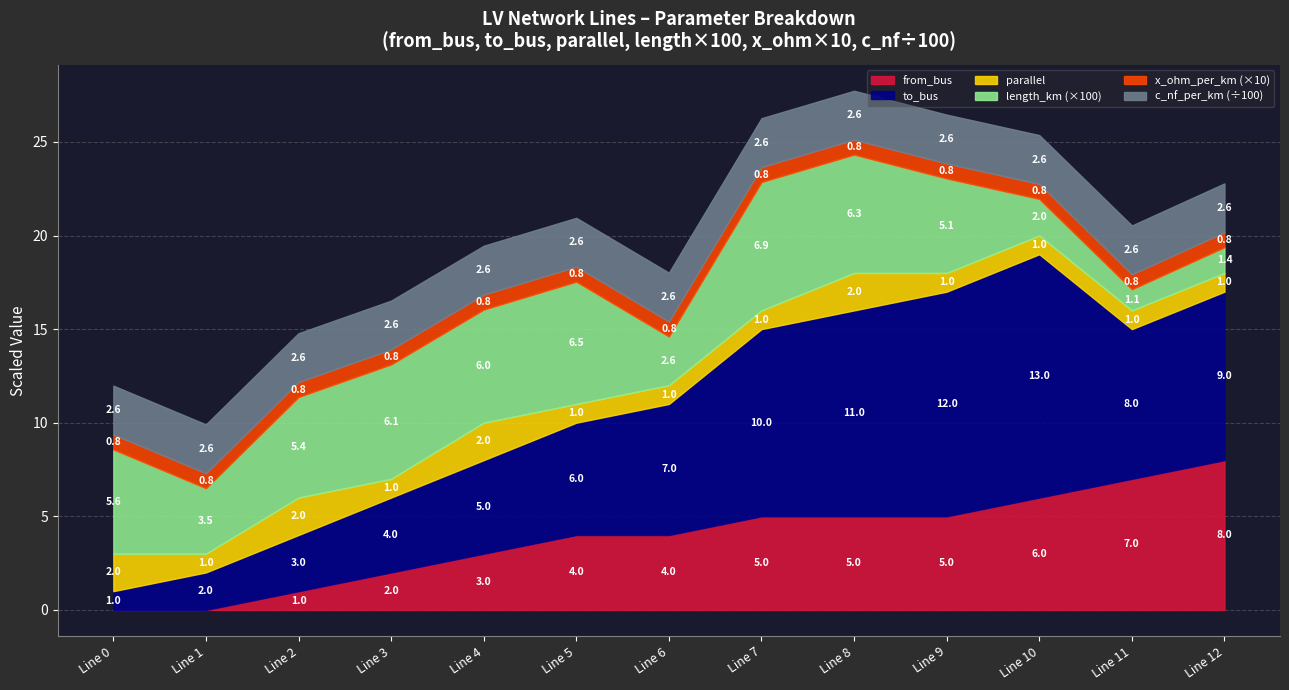

How many interior local peaks does the parallel series have?

3